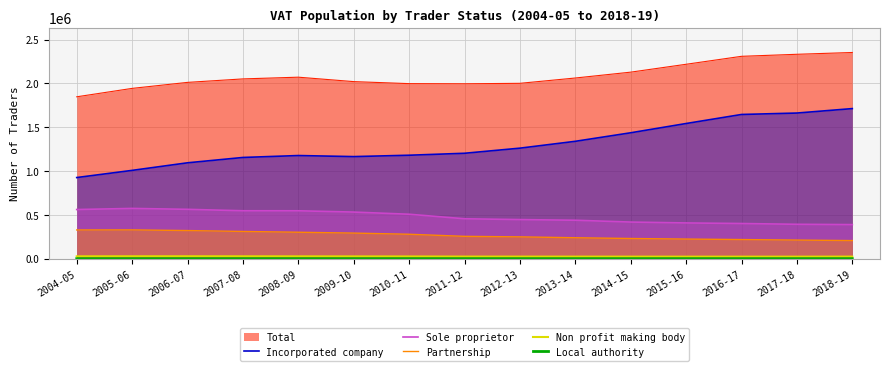

True or false: Incorporated company and Non profit making body intersect in this chart.

False